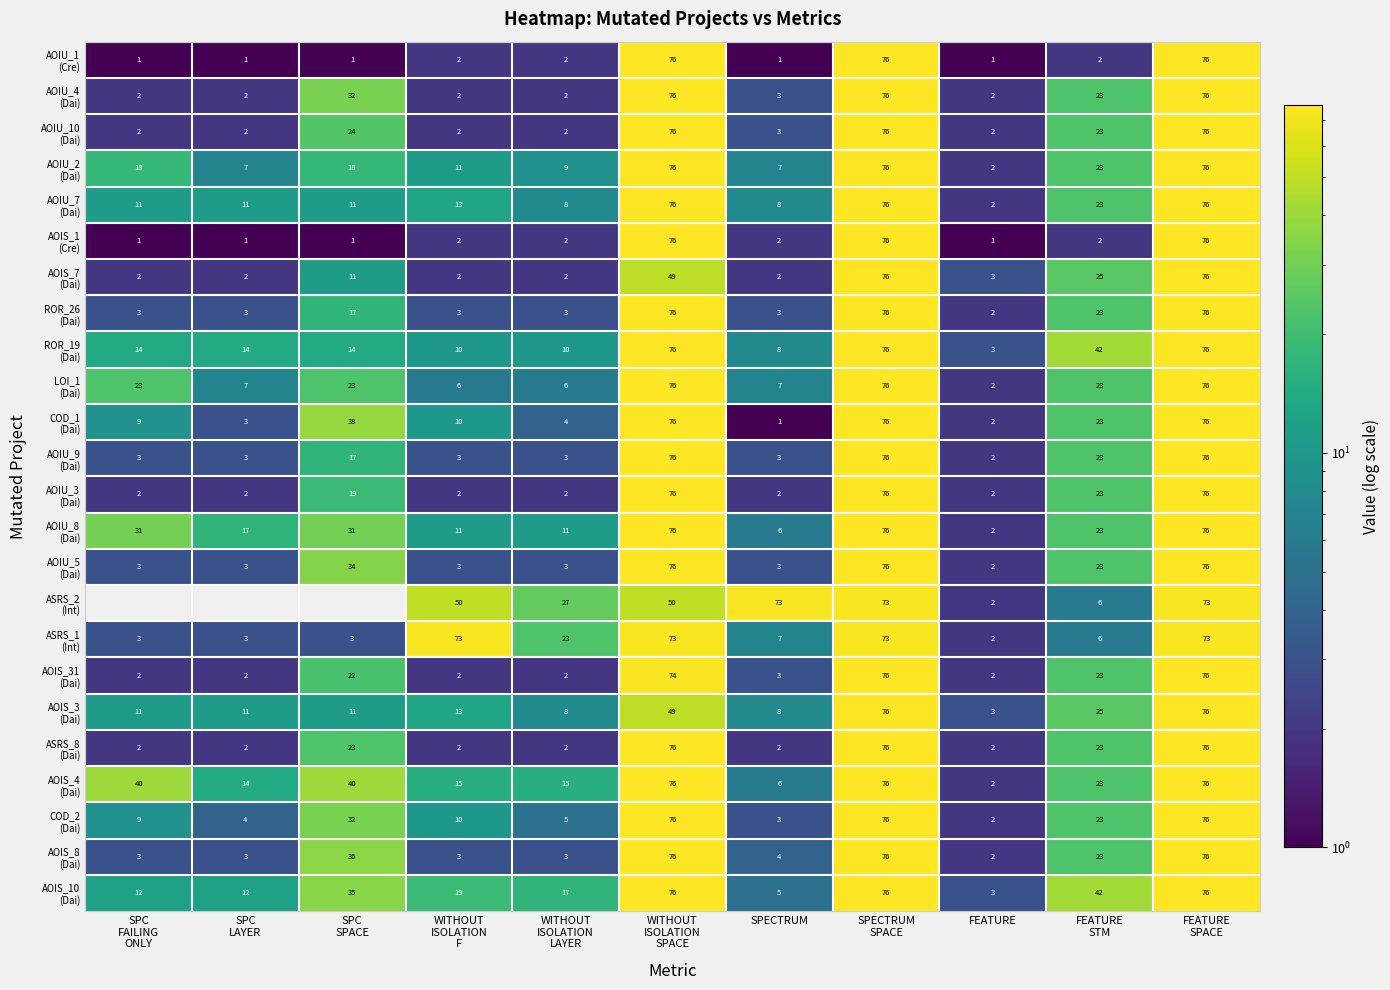

Which series changed the most between SPECTRUM and FEATURE?

ASRS_2 (Int)